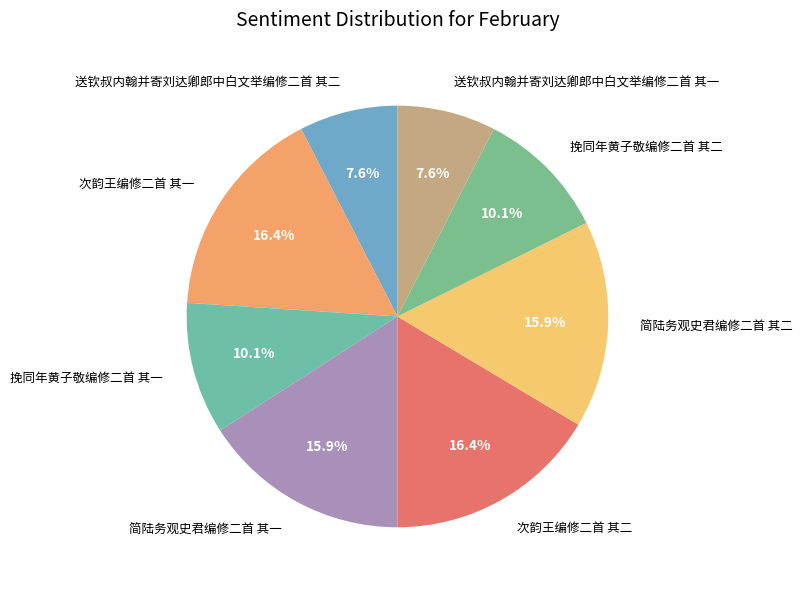

How many segments does this pie chart have?

8